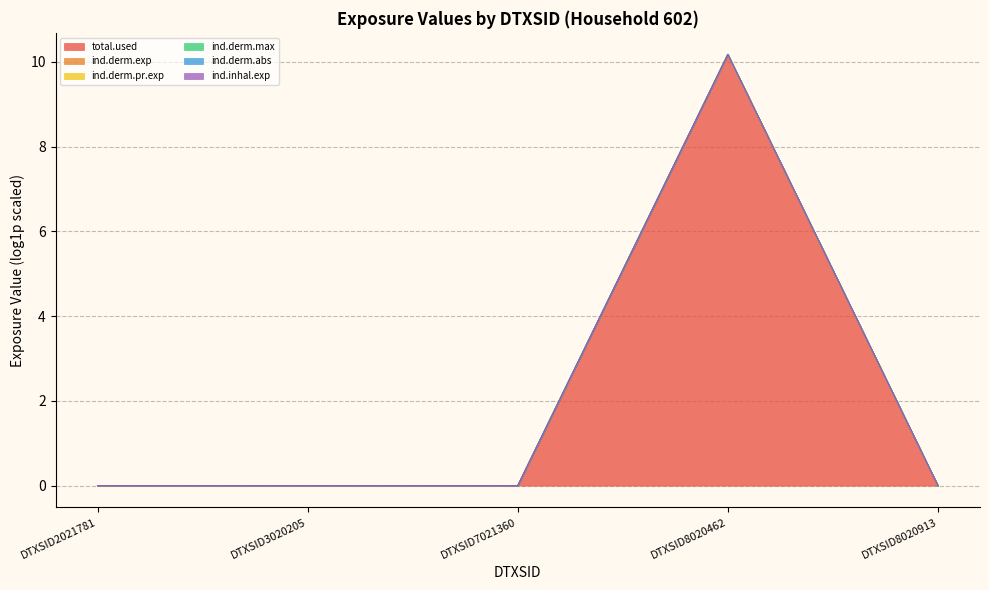

List the series in order of their peak value, lowest first.

total.used, ind.derm.exp, ind.derm.pr.exp, ind.derm.abs, ind.derm.max, ind.inhal.exp